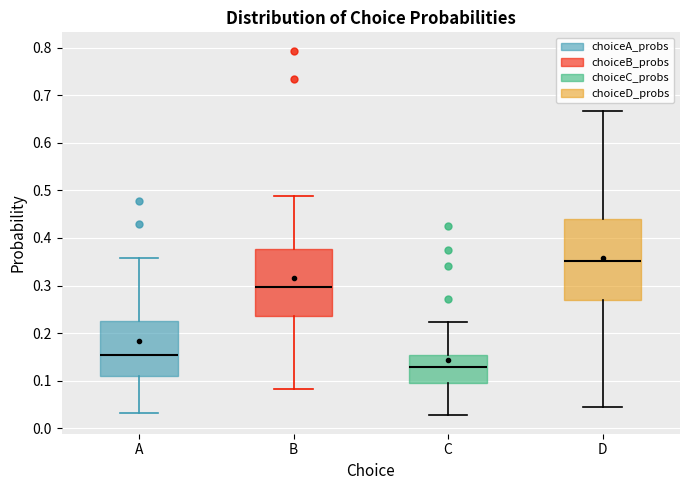

Which box's median line is the lowest?

C